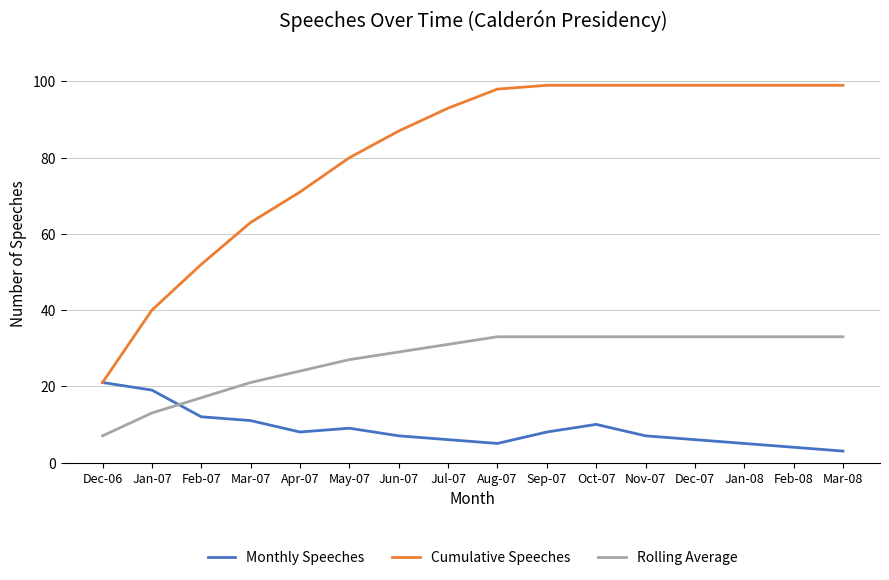

What is the maximum value for Rolling Average?

33